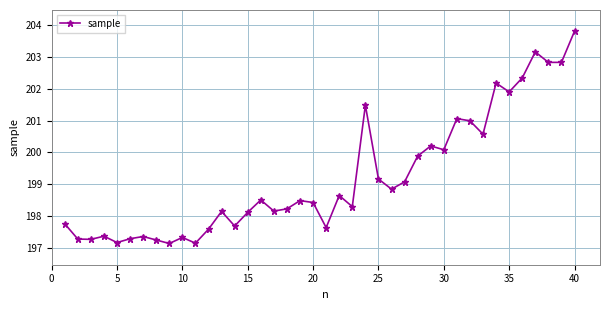

What is the difference between the second highest and second lowest values?

6.0